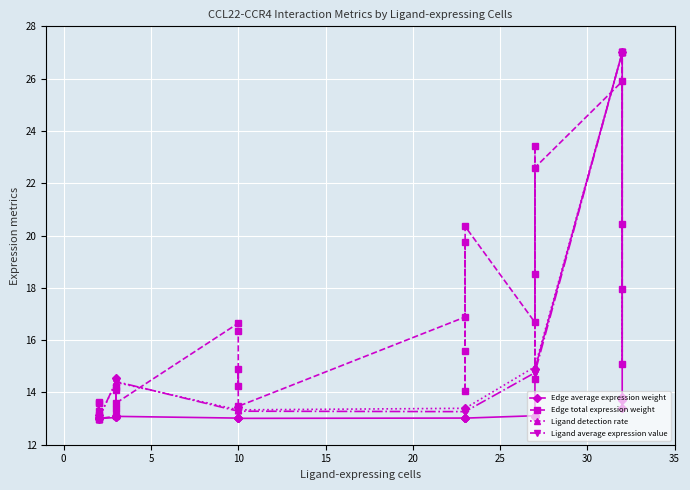

Does the chart display data point markers on the line(s)?

Yes